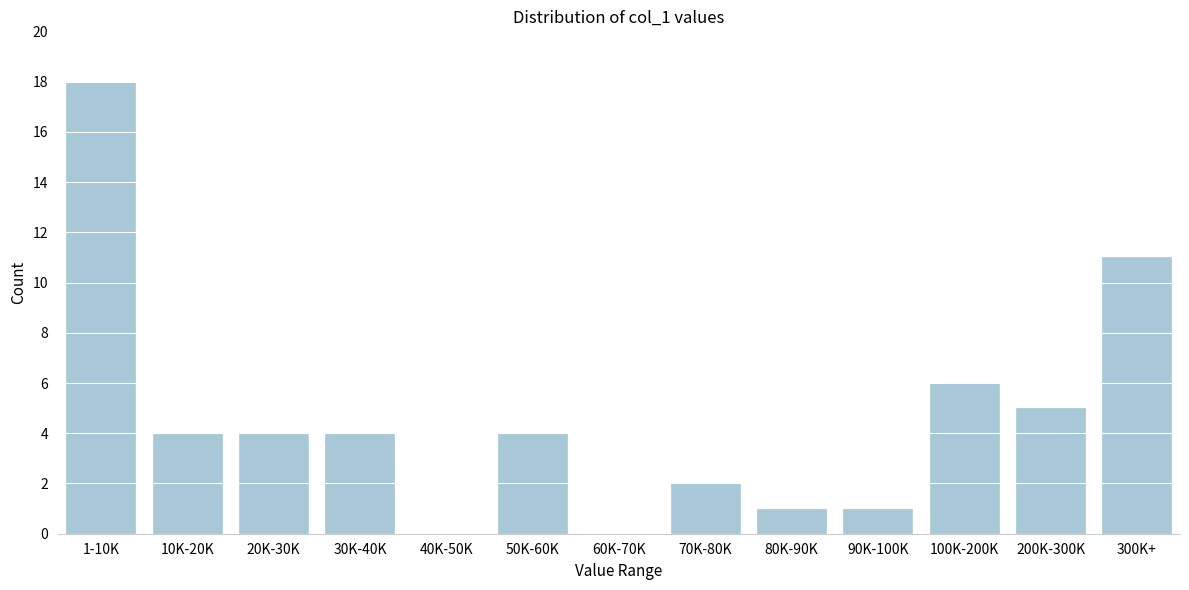

Reading left to right, what are all the values shown in this chart?

1-10K=18	10K-20K=4	20K-30K=4	30K-40K=4	40K-50K=0	50K-60K=4	60K-70K=0	70K-80K=2	80K-90K=1	90K-100K=1	100K-200K=6	200K-300K=5	300K+=11